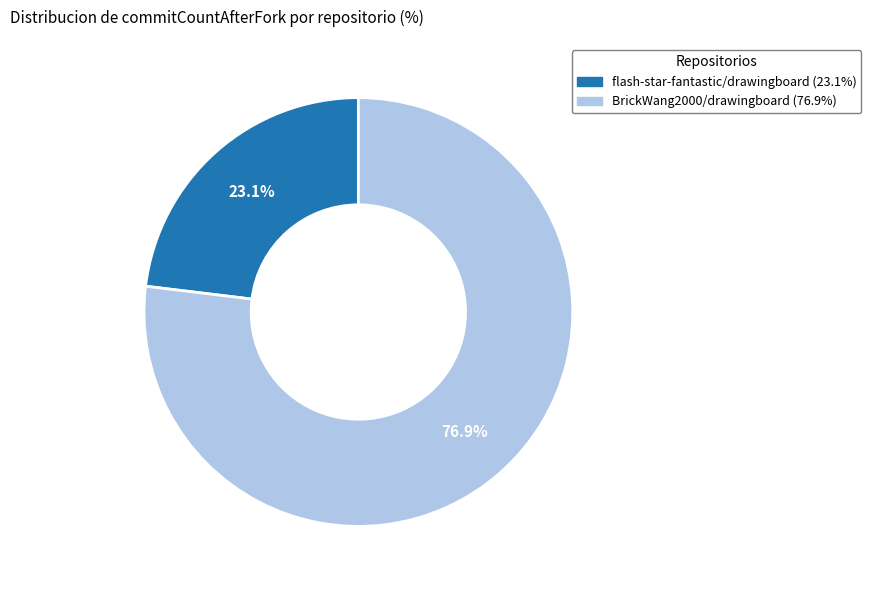

Rank the categories by value from highest to lowest.

BrickWang2000/drawingboard, flash-star-fantastic/drawingboard